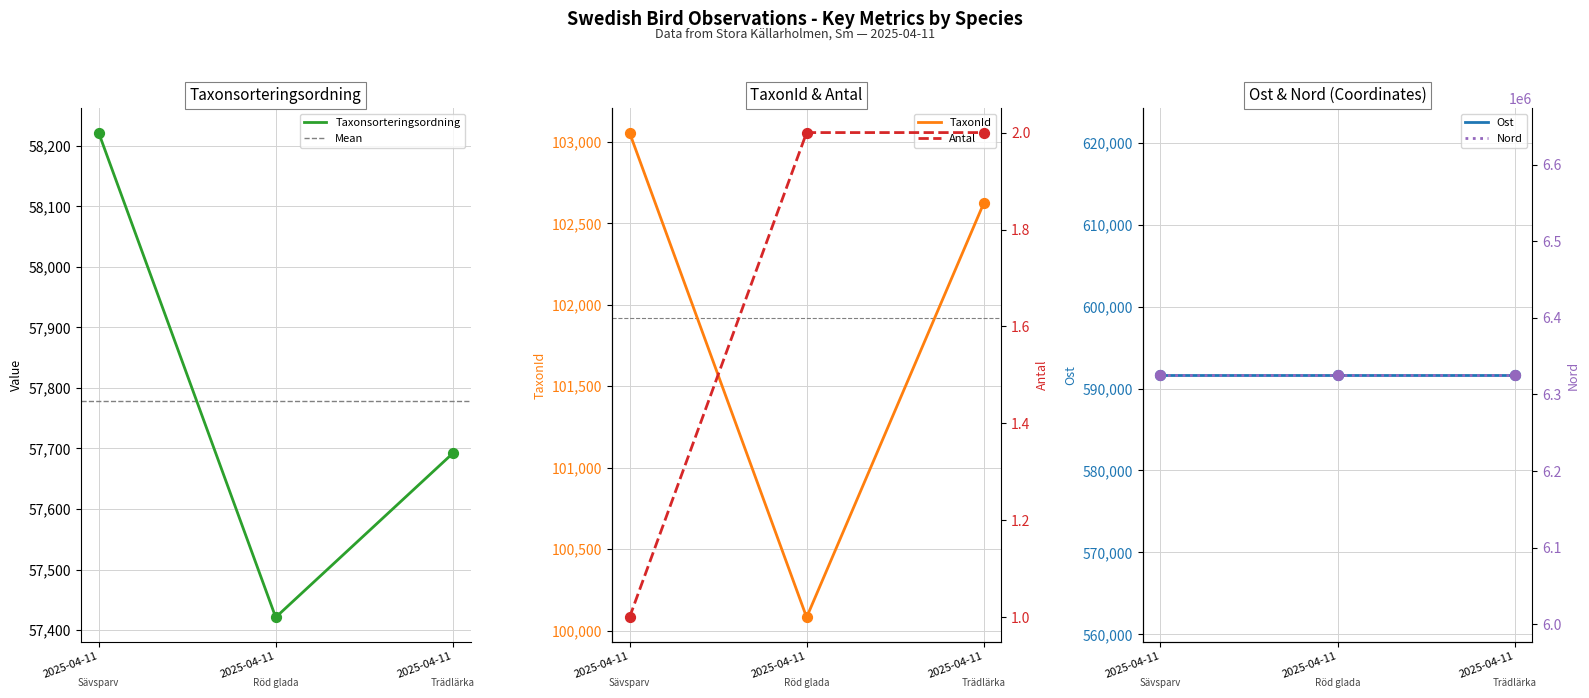

Which series has the largest Y range (max minus min)?

TaxonId